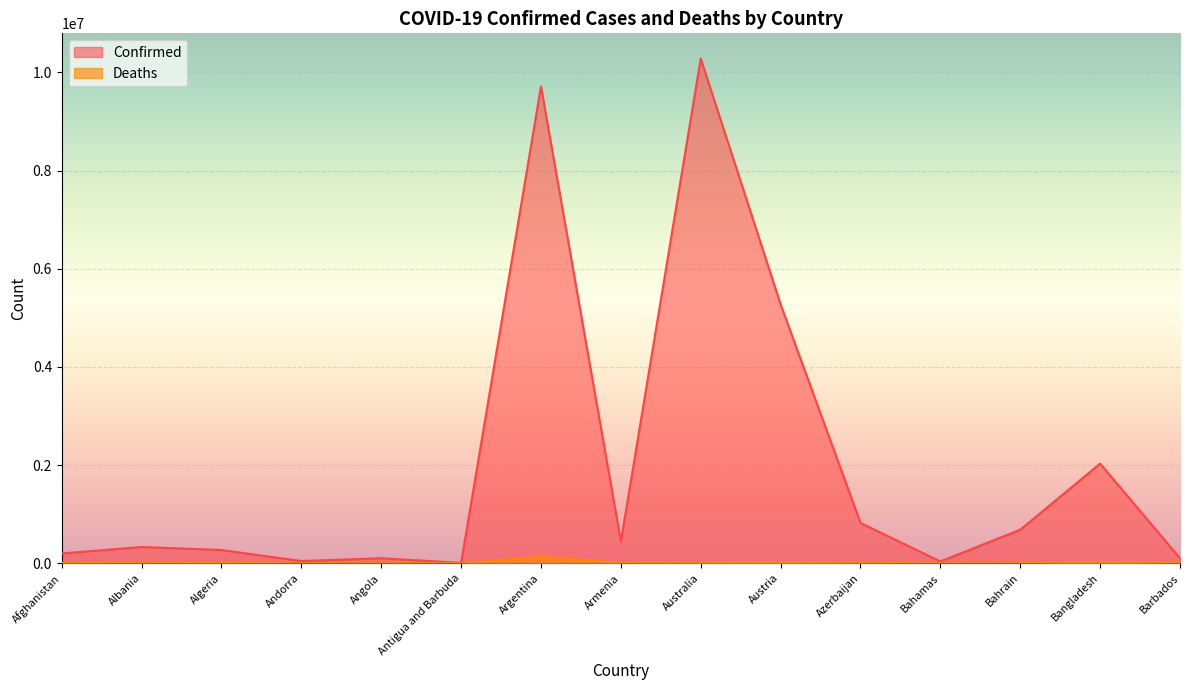

Between Antigua and Barbuda and Austria, which series saw the biggest shift?

Confirmed